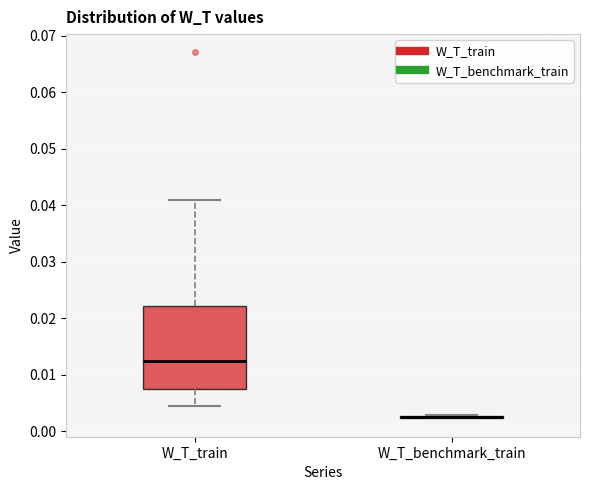

Reading left to right, transcribe this box plot: for each box, give where its median line is, the range the box spans, and where its two whiskers end, as read against the y-axis. The values are not printed on the chart, so give them approximately, as read against the axis.

W_T_train: median 0.012, box 0.008 to 0.022, whiskers 0.004 to 0.041
W_T_benchmark_train: box collapsed to a line at 0.003, whiskers 0.002 to 0.003